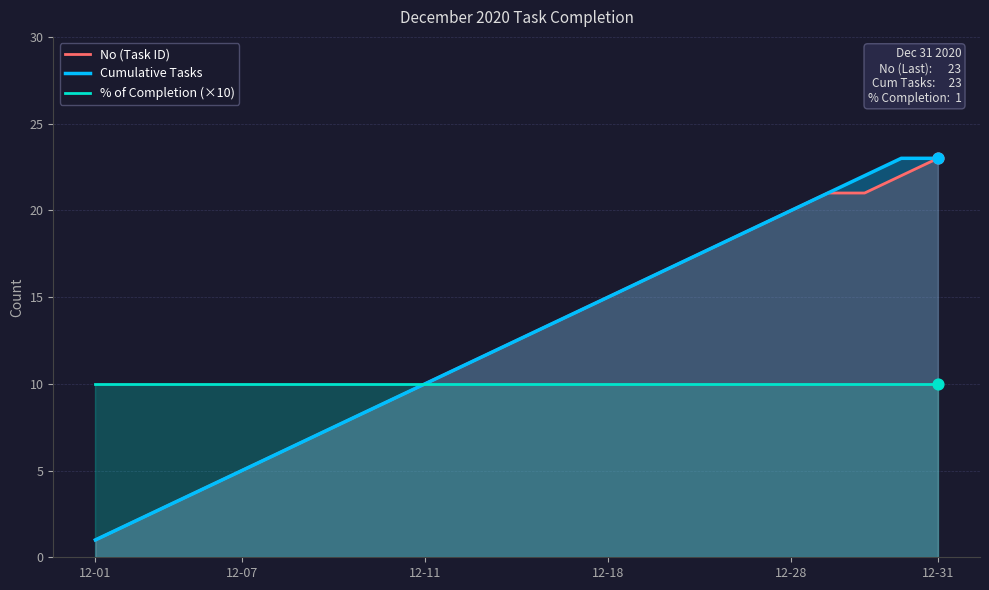

Which series contains the lowest Y value?

No (Task ID)